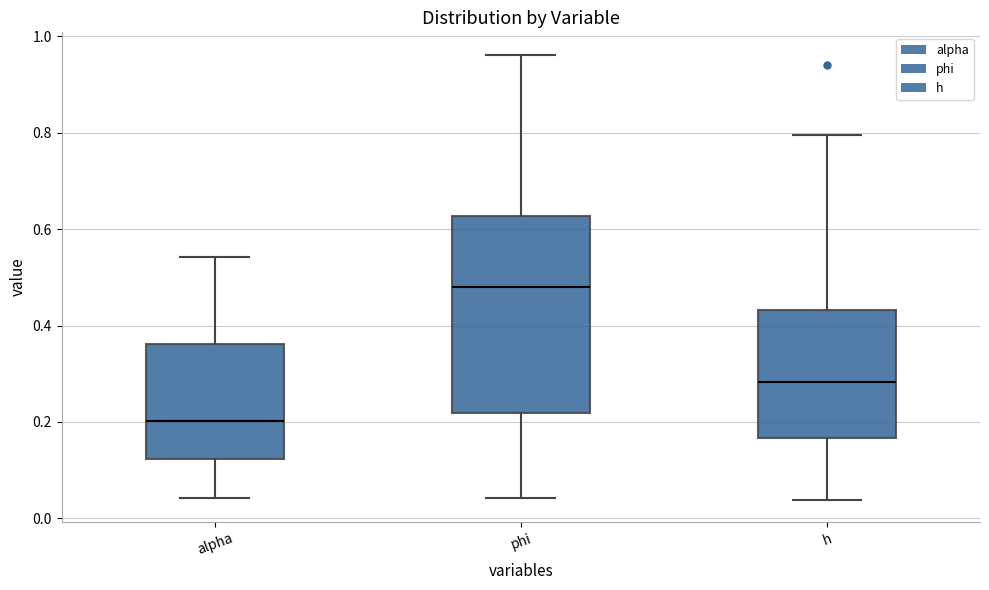

Which box's median line is the highest?

phi